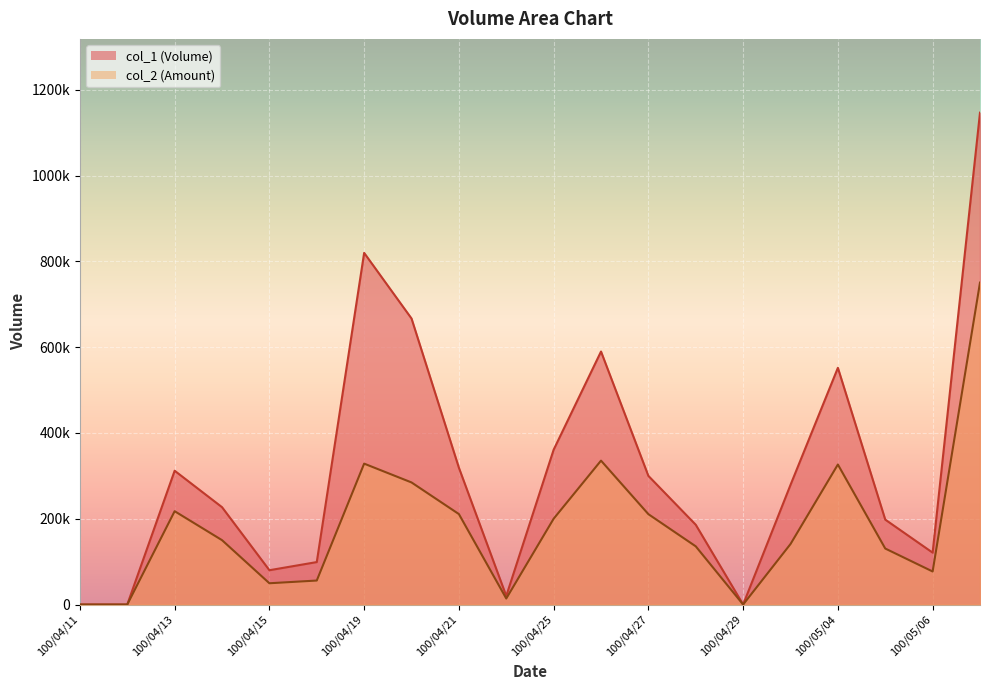

Is the value of col_1 at 100/05/06 greater than the value of col_2 at 100/04/18?

Yes